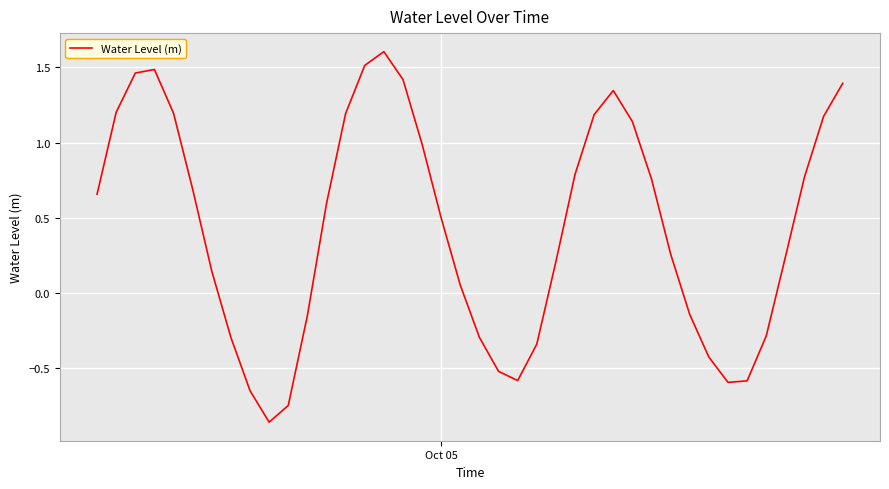

What is the difference between the maximum and minimum values?

2.5